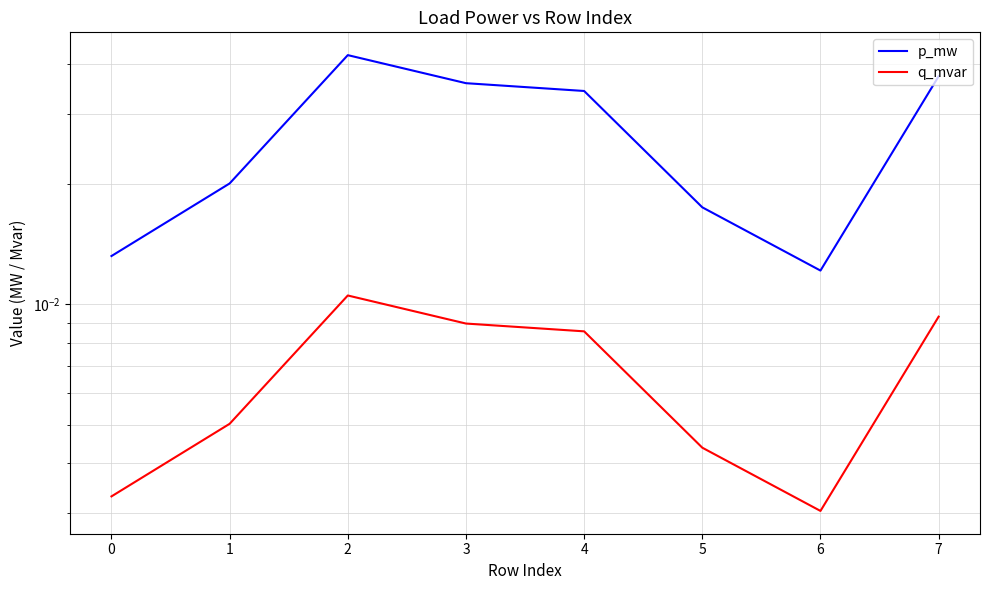

At which category does p_mw reach its first local valley?

6